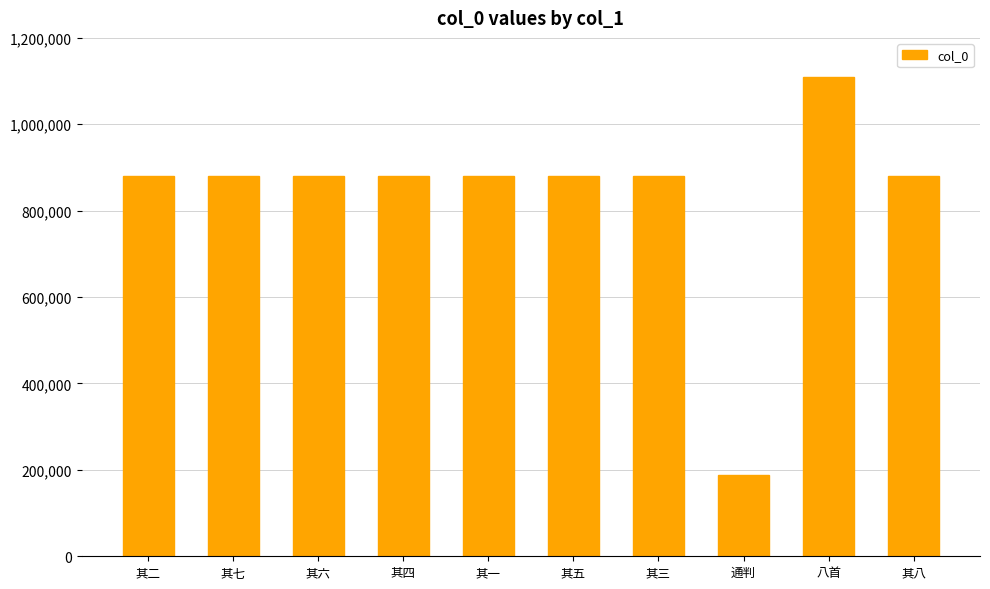

What is the difference between the values at 其二 and 通判?

692709